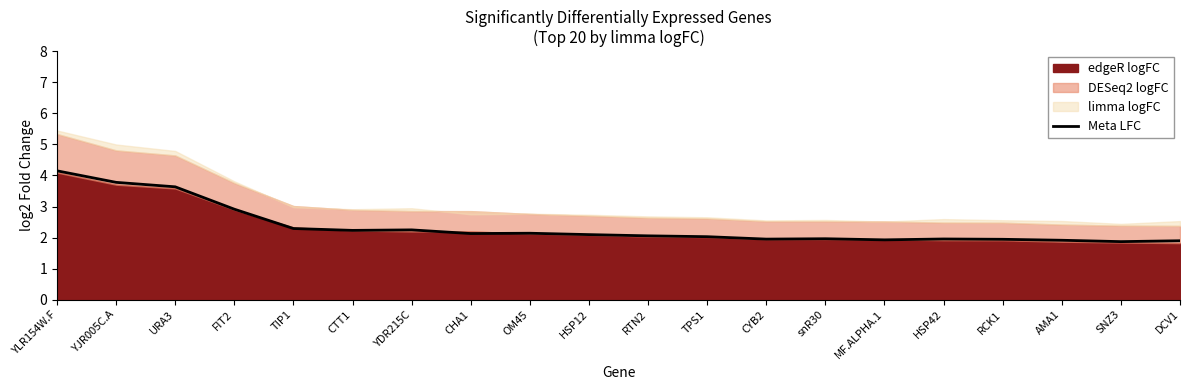

Reading left to right, what are all the values shown in this chart?

4.1	3.8	3.6	2.9	2.3	2.2	2.2	2.1	2.1	2.1	2.1	2.0	2.0	2.0	1.9	2.0	1.9	1.9	1.9	1.9